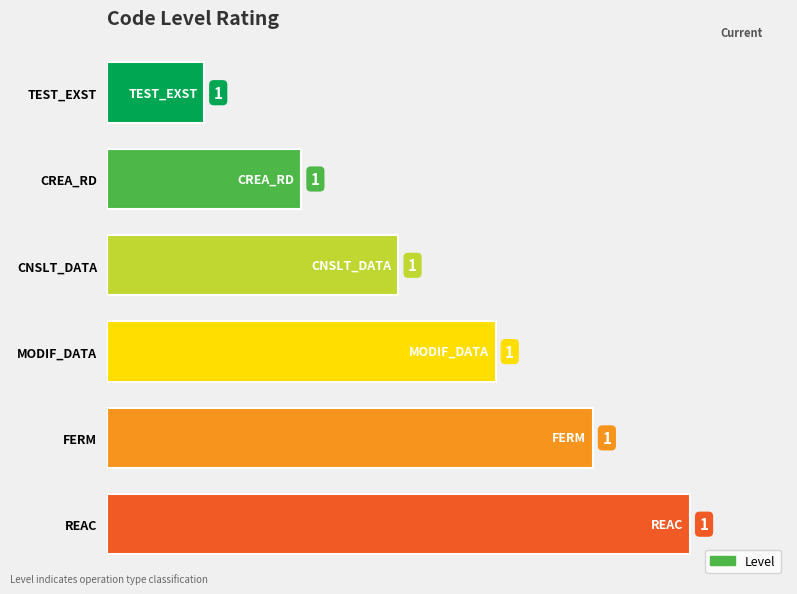

How many bars are there in total?

6